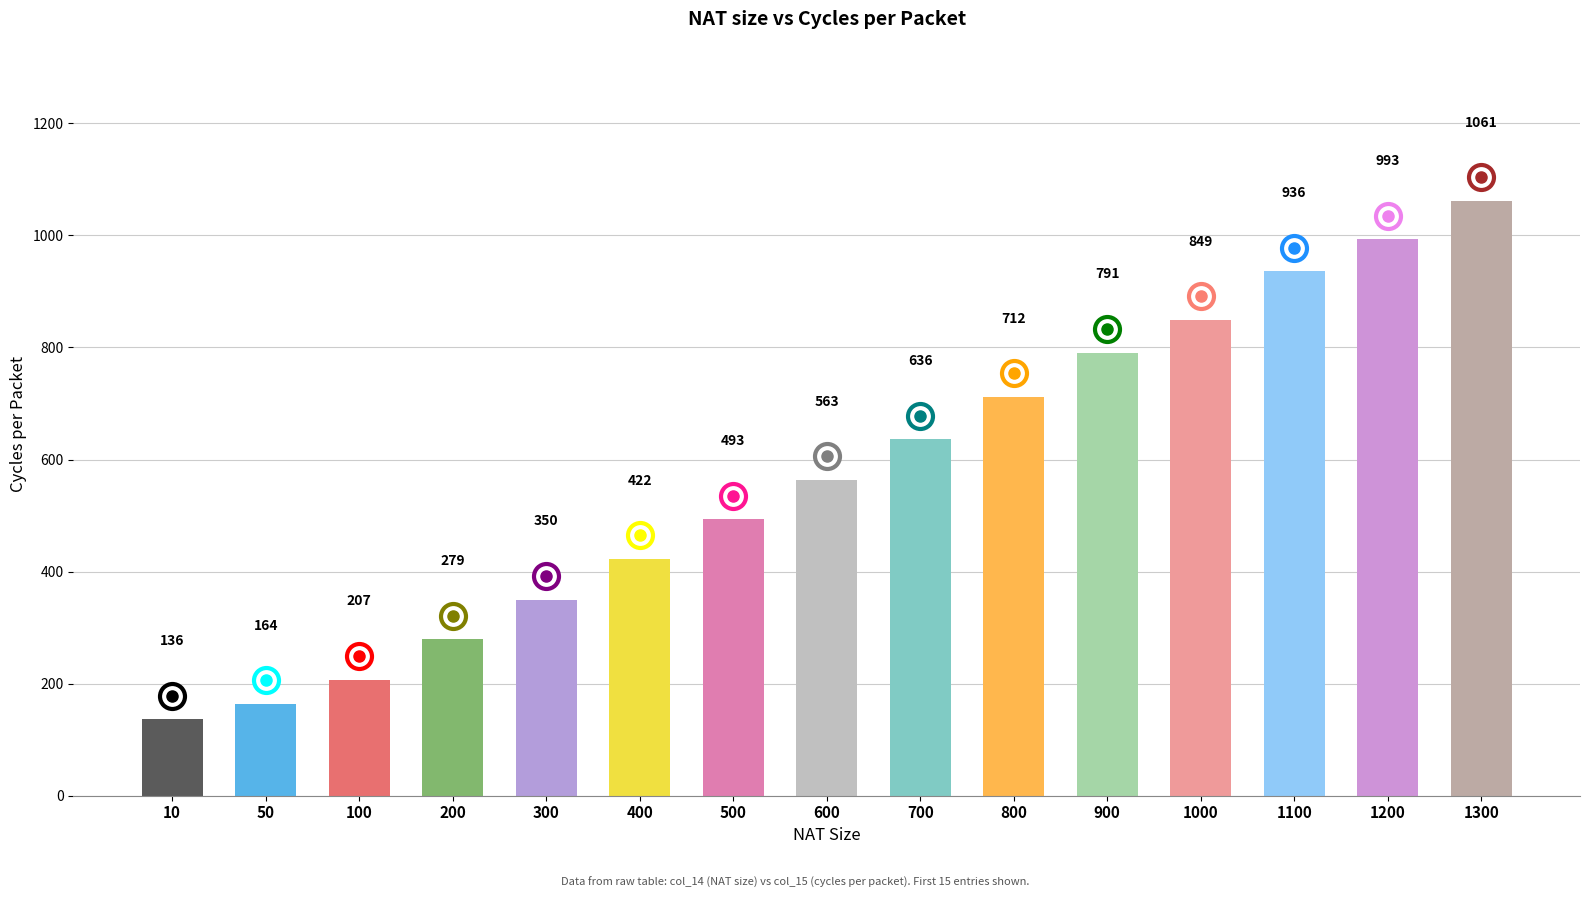

What is the smallest value displayed?

136